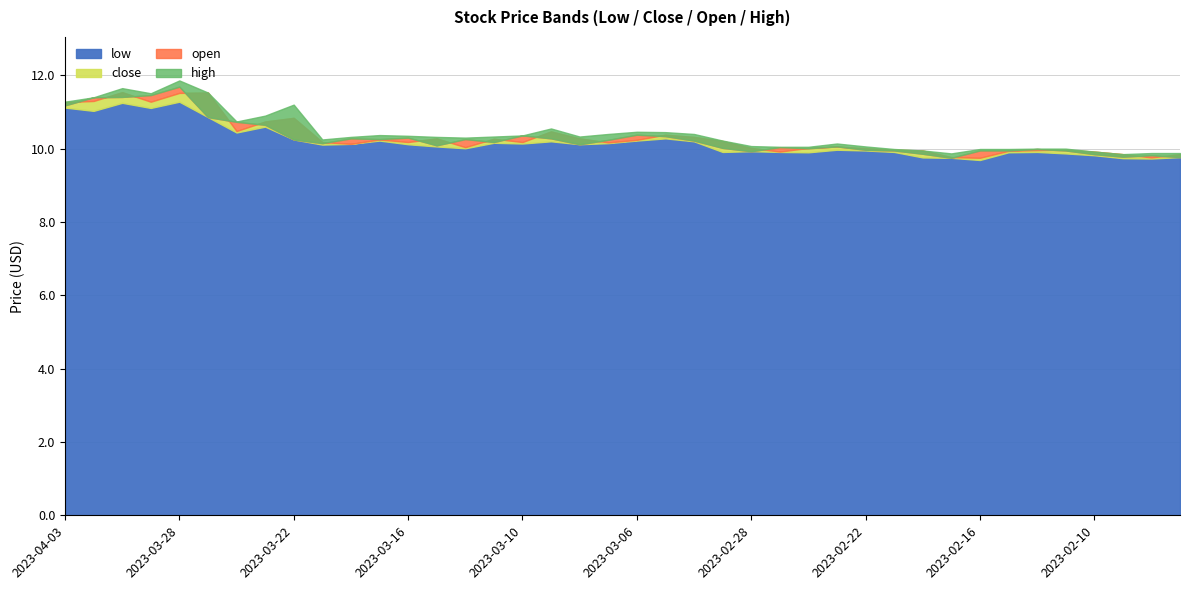

What is the label of the 10th point from the left?

2023-03-21